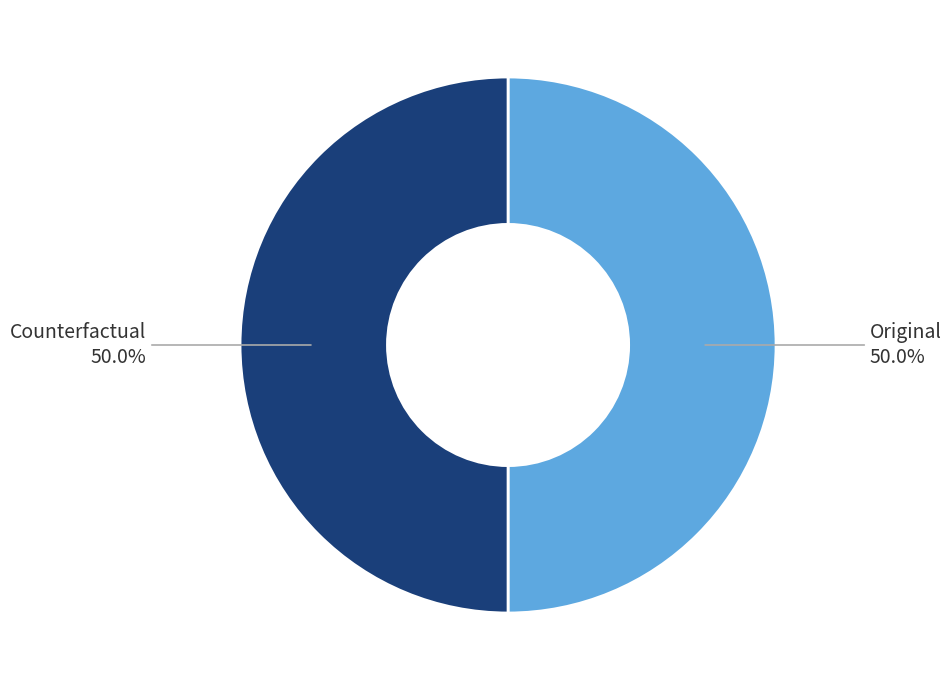

What is the ratio of the value at Original to the value at Counterfactual?

1.0